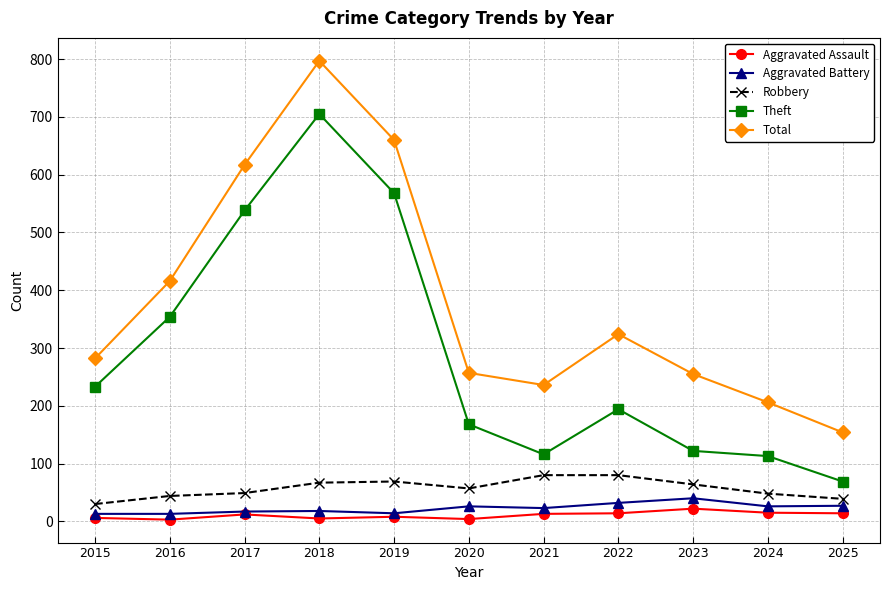

True or false: Total and Aggravated Battery intersect in this chart.

False